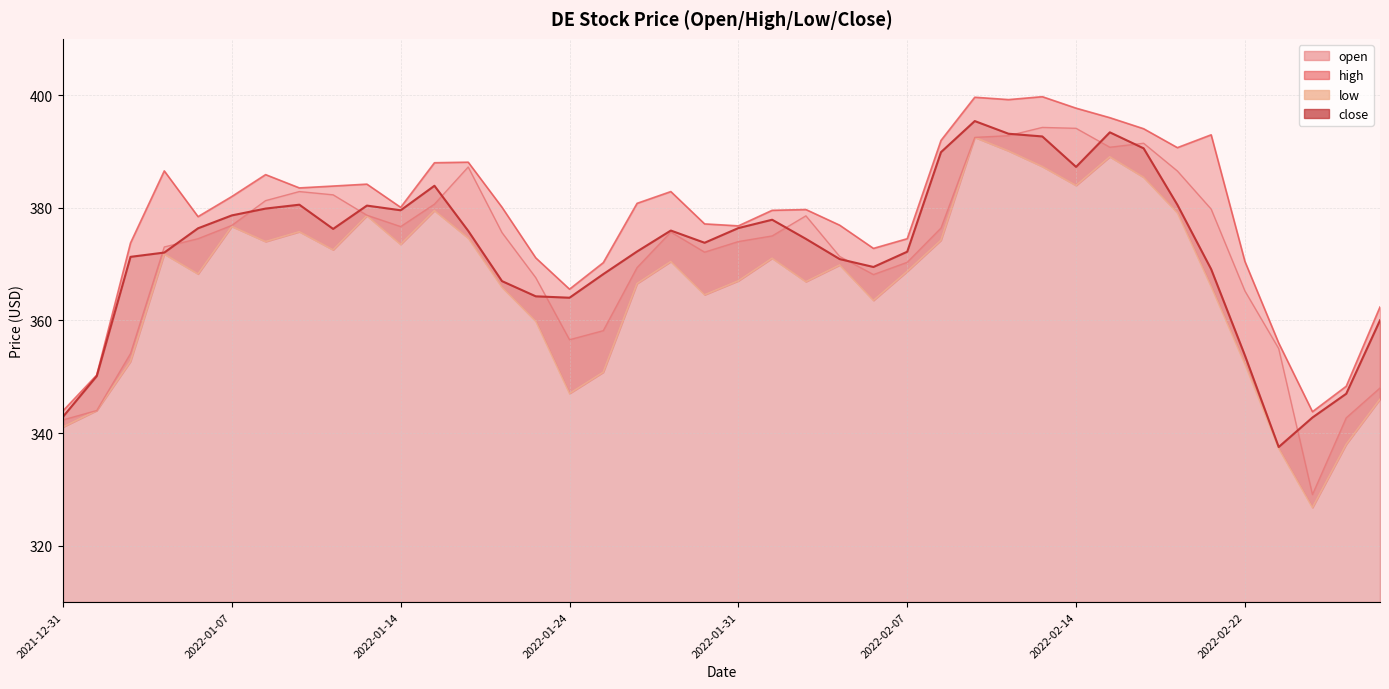

True or false: low has a value of 623.1 at 2022-02-15.

False